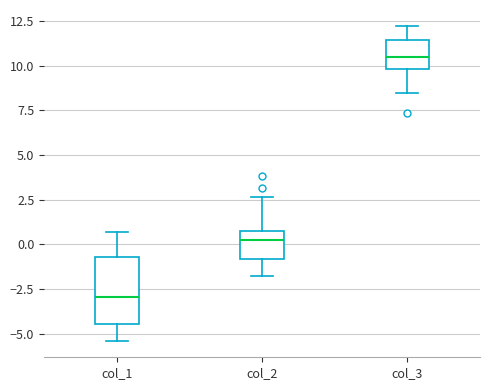

Reading left to right, transcribe this box plot: for each box, give where its median line is, the range the box spans, and where its two whiskers end, as read against the y-axis. The values are not printed on the chart, so give them approximately, as read against the axis.

col_1: median -3.0, box -4.5 to -0.5, whiskers -5.5 to 0.5
col_2: median 0.0, box -1.0 to 1.0, whiskers -2.0 to 2.5
col_3: median 10.5, box 10.0 to 11.5, whiskers 8.5 to 12.0